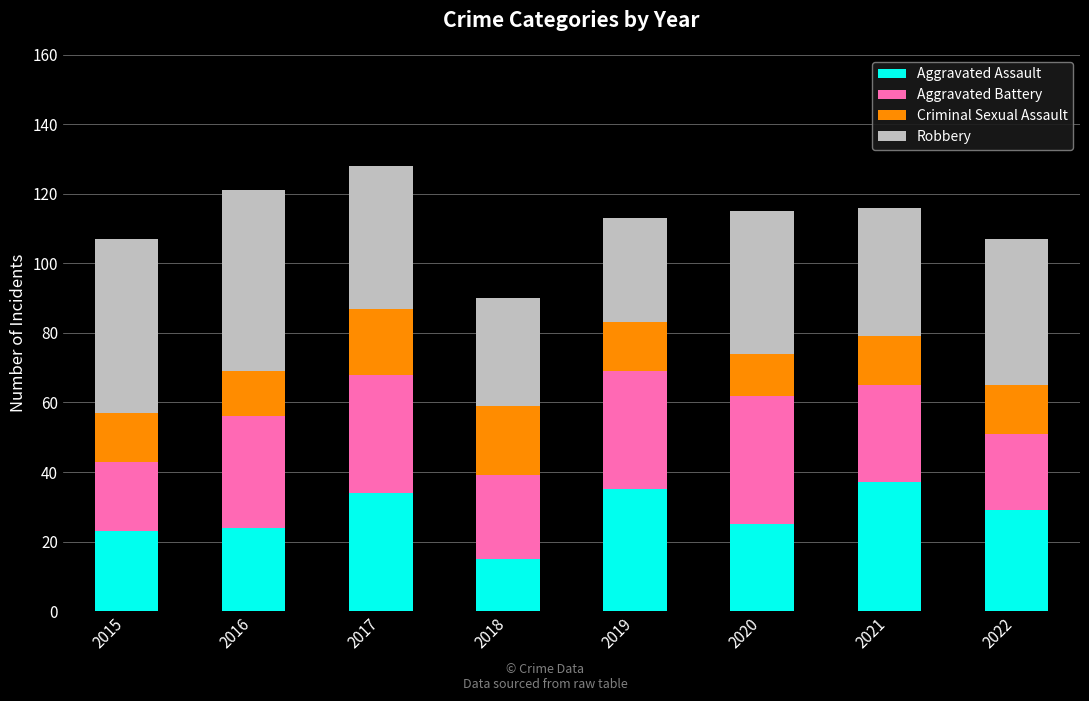

What is the difference between the maximum and minimum values in the Aggravated Assault series?

22